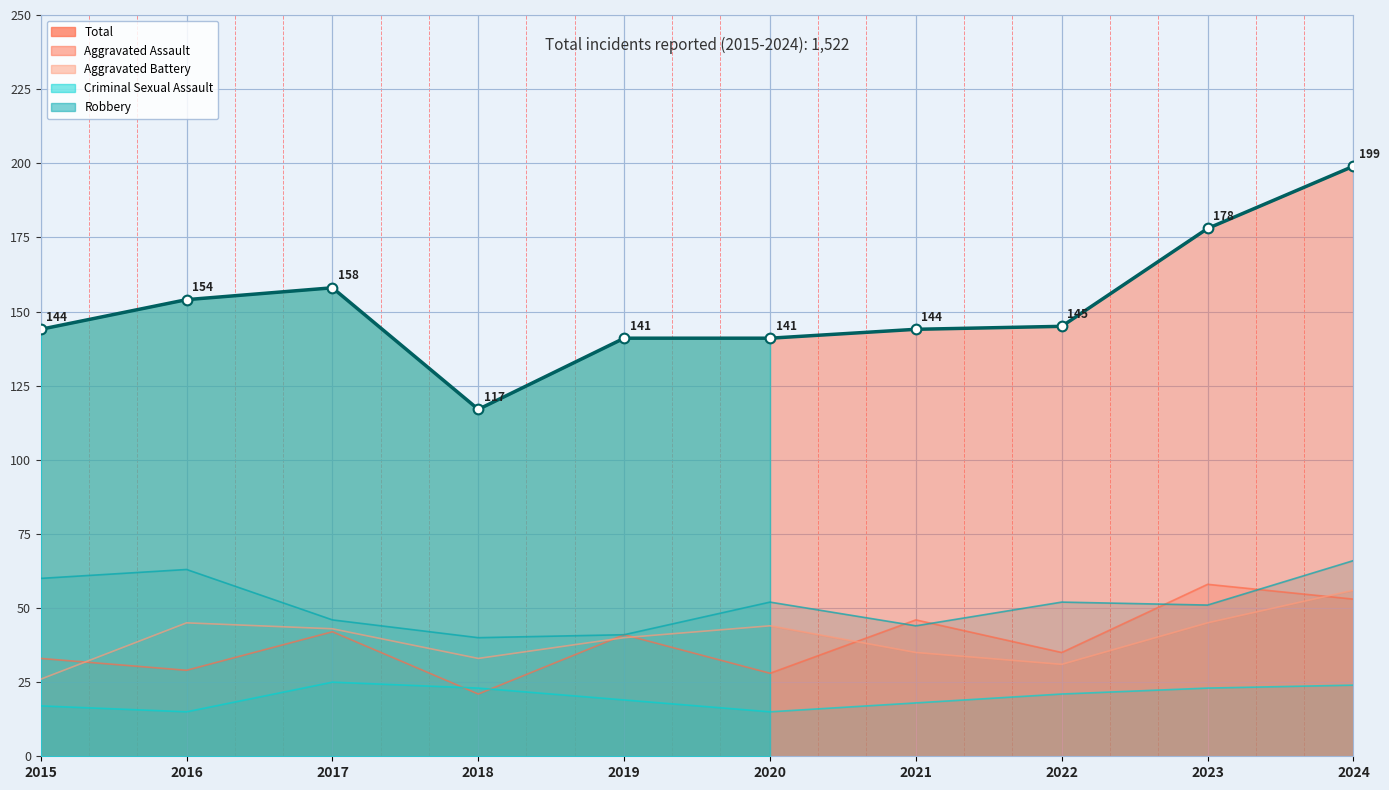

After their last crossing, which series has the higher values: Criminal Sexual Assault or Aggravated Assault?

Aggravated Assault